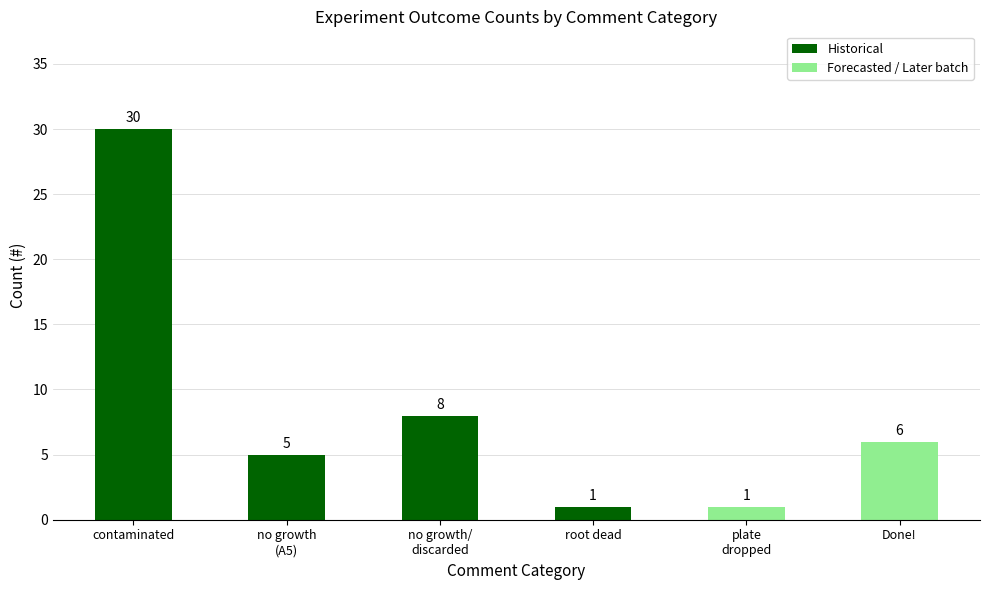

Are the bars horizontal?

No